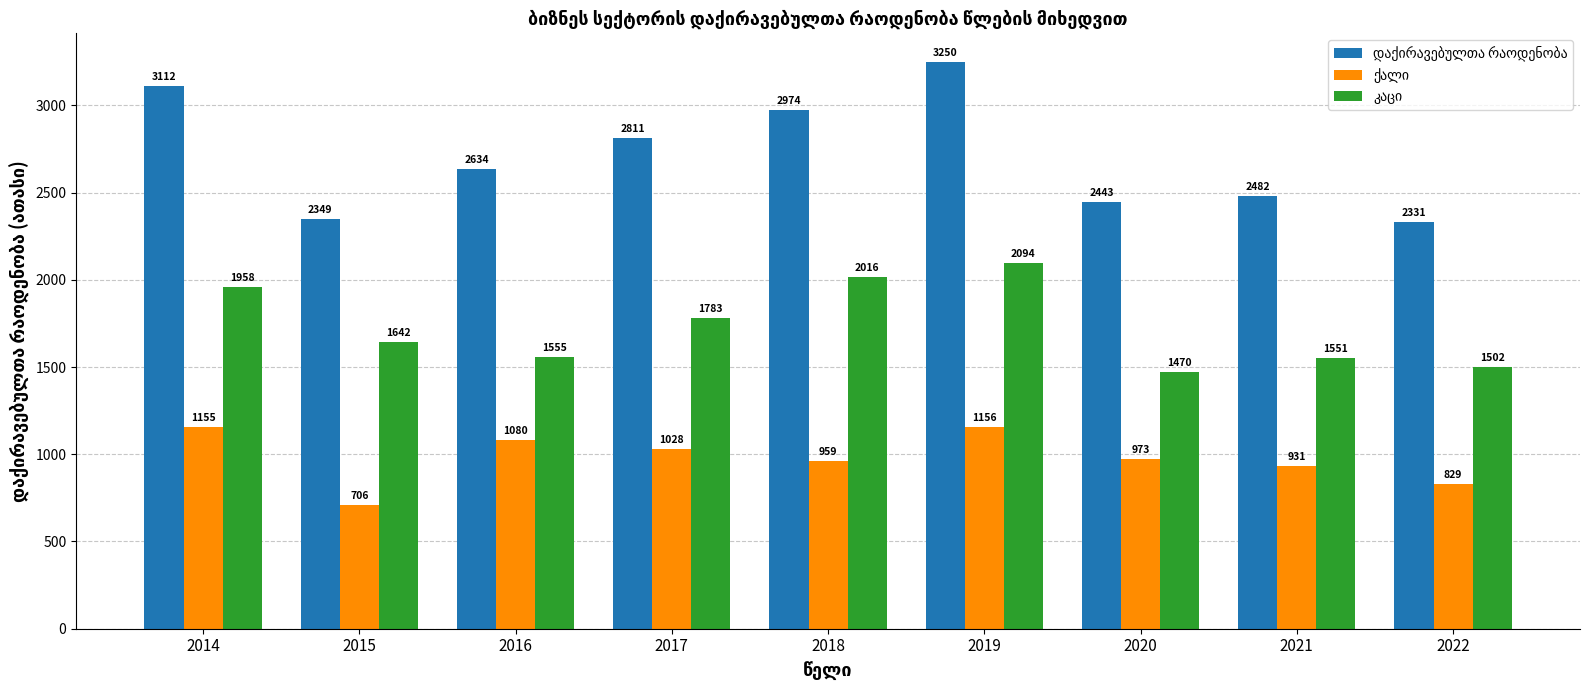

At which category is the sum across all series the highest?

2019